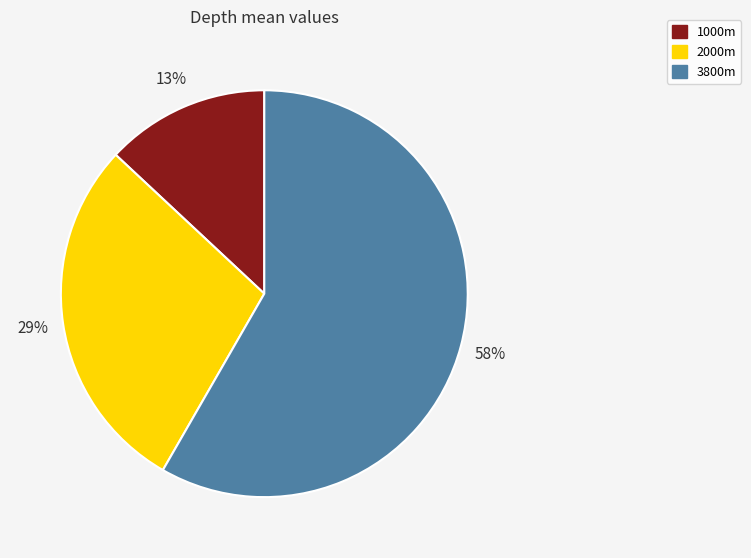

To the nearest percent, what is the difference between the largest and smallest slice percentages?

45%